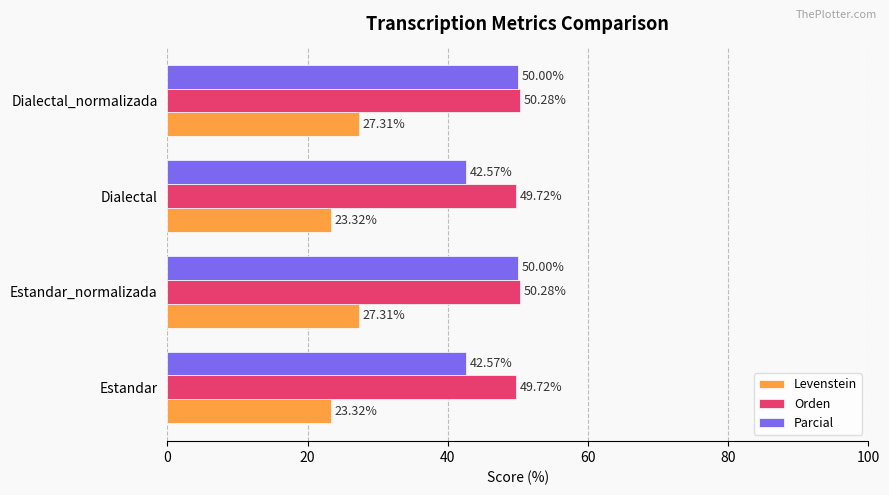

At how many categories does at least one series exceed 26?

4